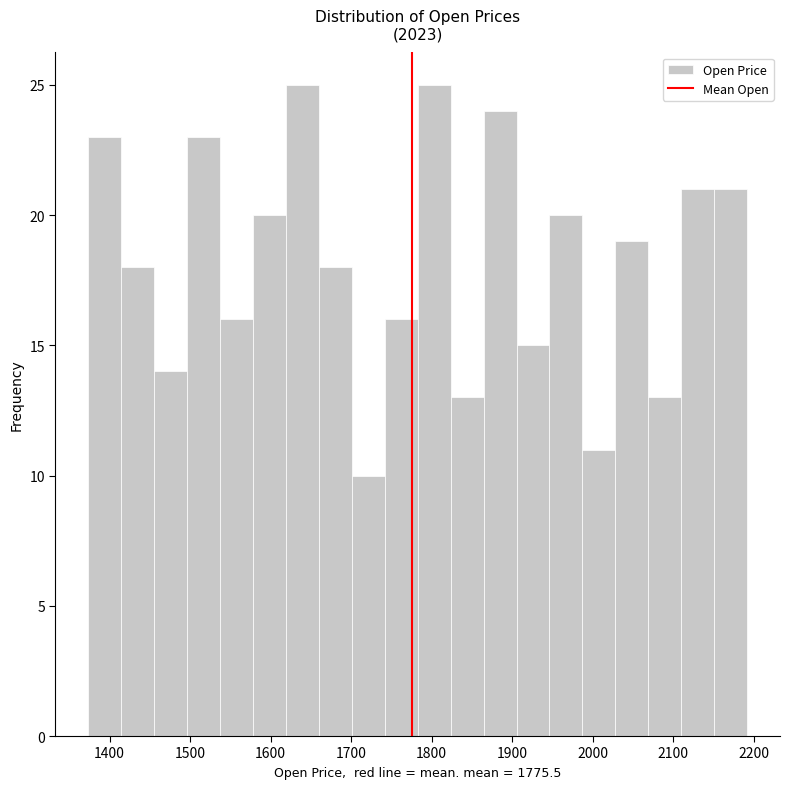

Reading left to right, list every bar in this chart as the range it spans on the x-axis followed by its height. Neither the bar edges nor the heights are printed on the chart, so give them approximately, as read against the axes.

1370 to 1410: 23
1410 to 1460: 18
1460 to 1500: 14
1500 to 1540: 23
1540 to 1580: 16
1580 to 1620: 20
1620 to 1660: 25
1660 to 1700: 18
1700 to 1740: 10
1740 to 1780: 16
1780 to 1820: 25
1820 to 1860: 13
1860 to 1910: 24
1910 to 1950: 15
1950 to 1990: 20
1990 to 2030: 11
2030 to 2070: 19
2070 to 2110: 13
2110 to 2150: 21
2150 to 2190: 21